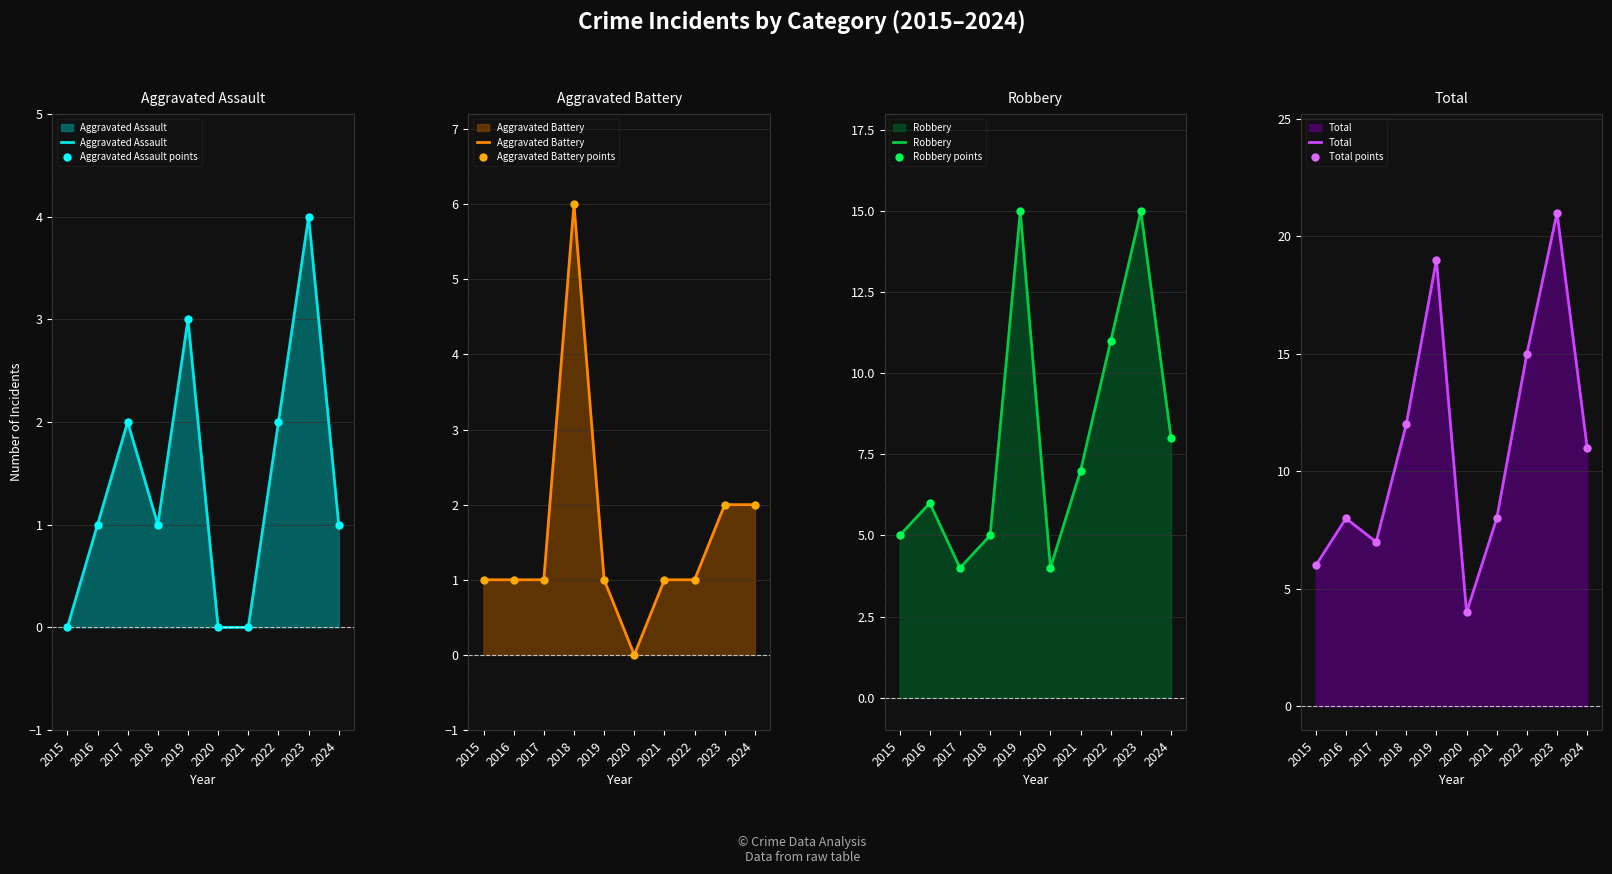

True or false: Aggravated Assault and Total cross at least once.

False